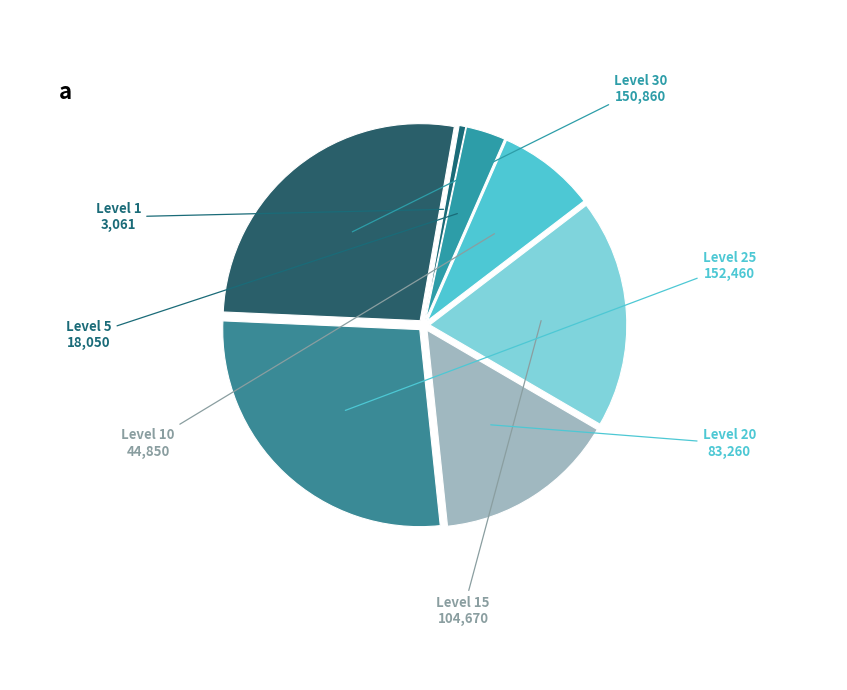

True or false: Level 20 accounts for 8% of the total.

False